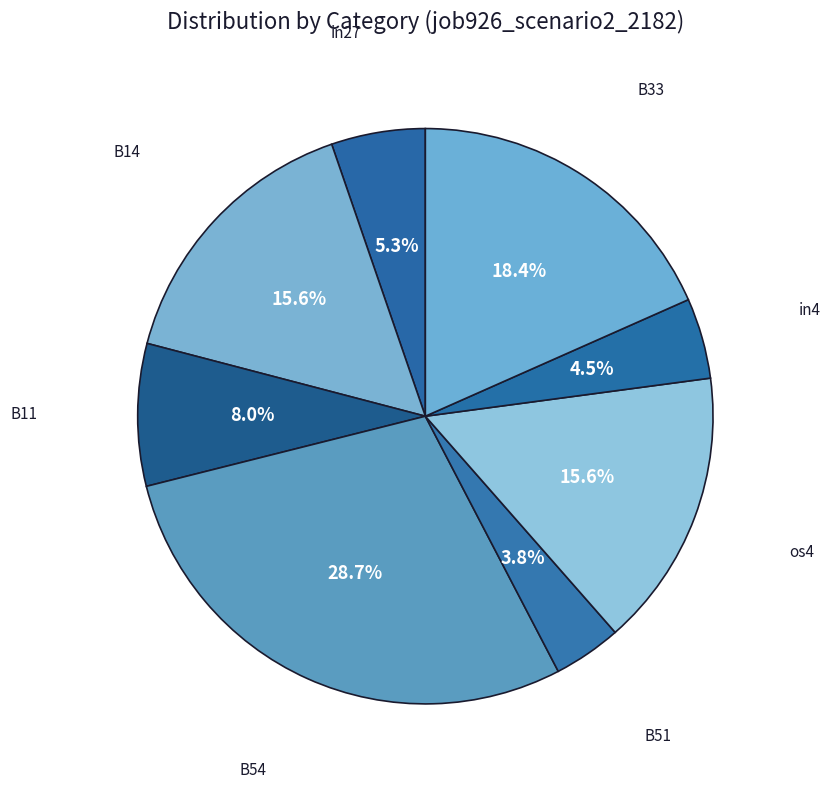

How many slices are in this pie chart?

8